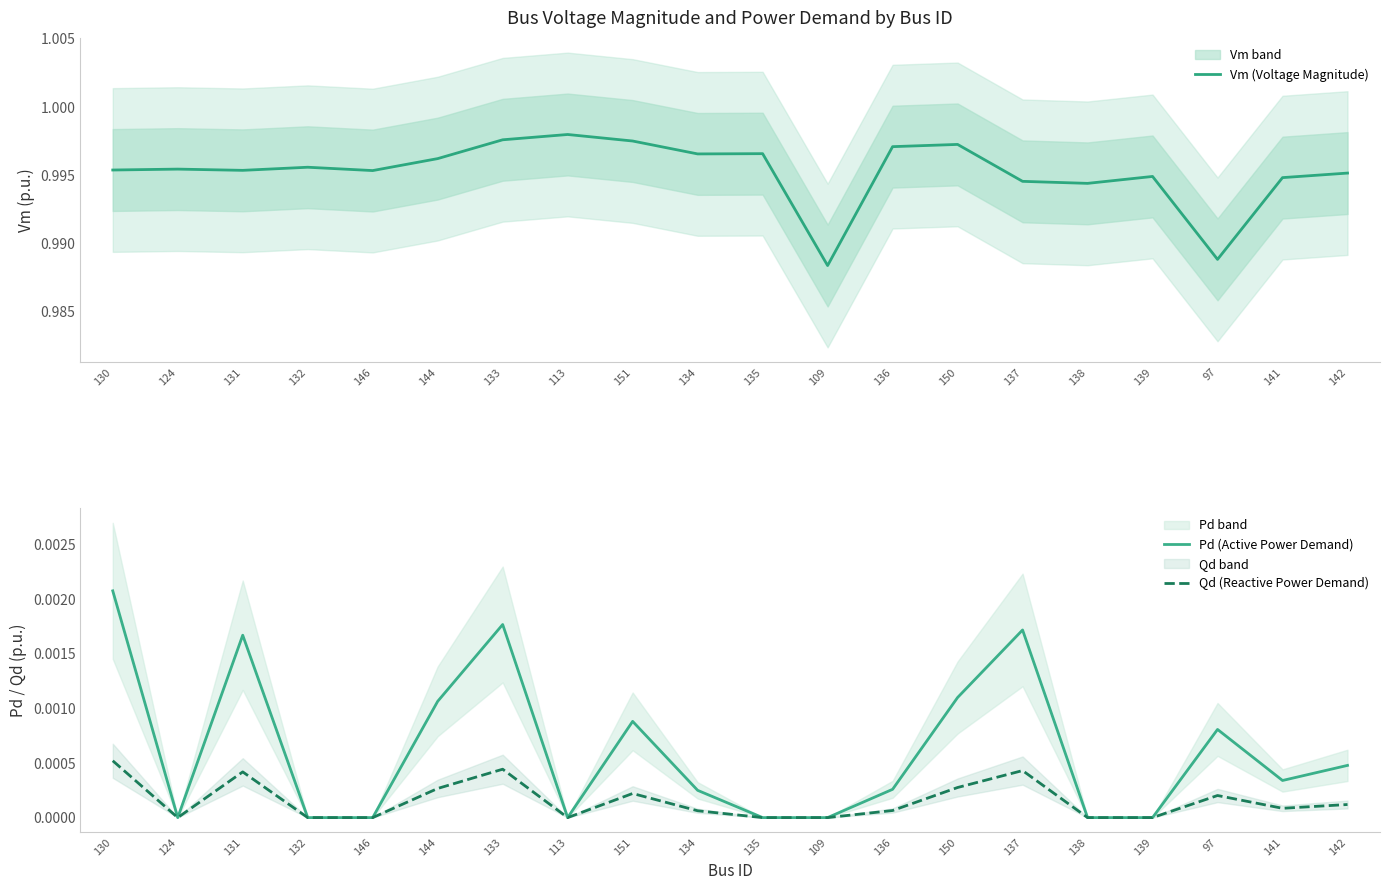

Which has a higher value, 97 or 146?

146